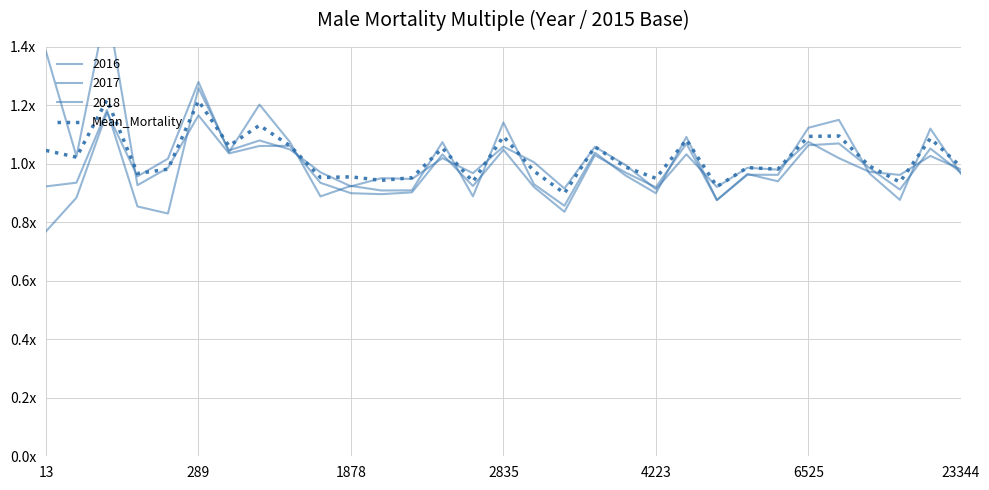

Which has a higher value, 14 or 17?

14